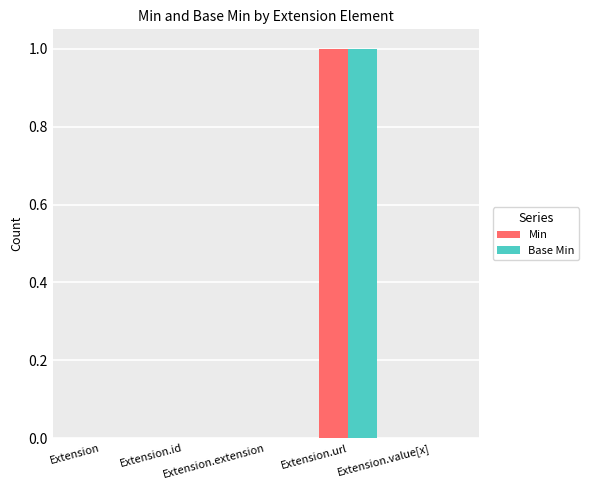

What are all the series names shown in the legend?

Min, Base Min